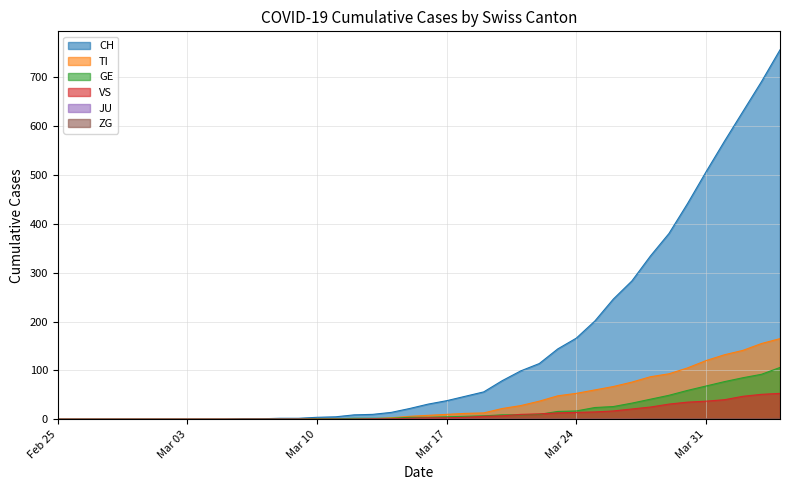

What is the average value of the VS series?

11